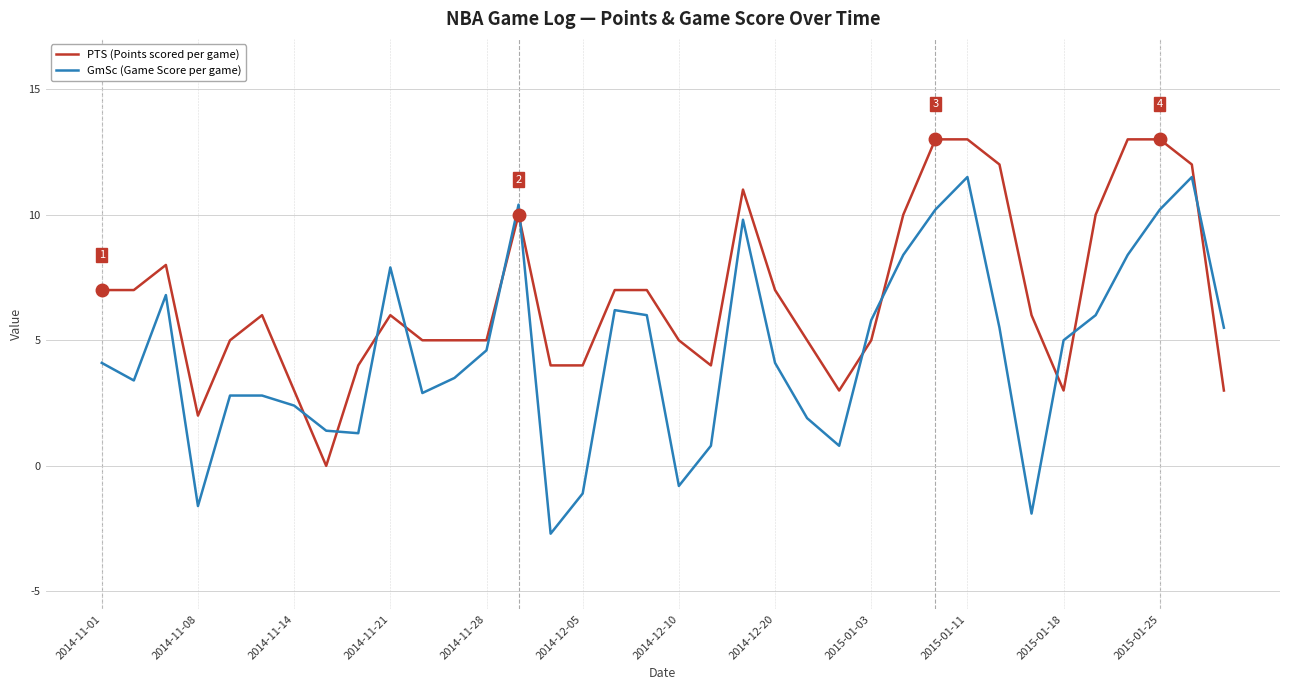

Which series has the widest spread of values?

GmSc (Game Score per game)